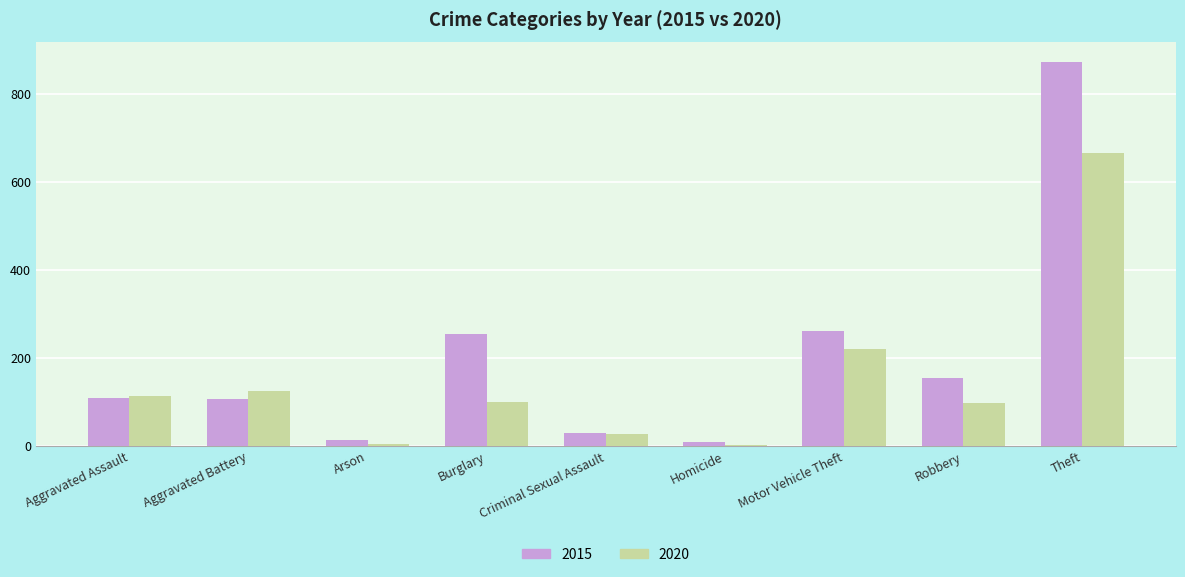

True or false: 2020 has a value of 141 at Robbery.

False